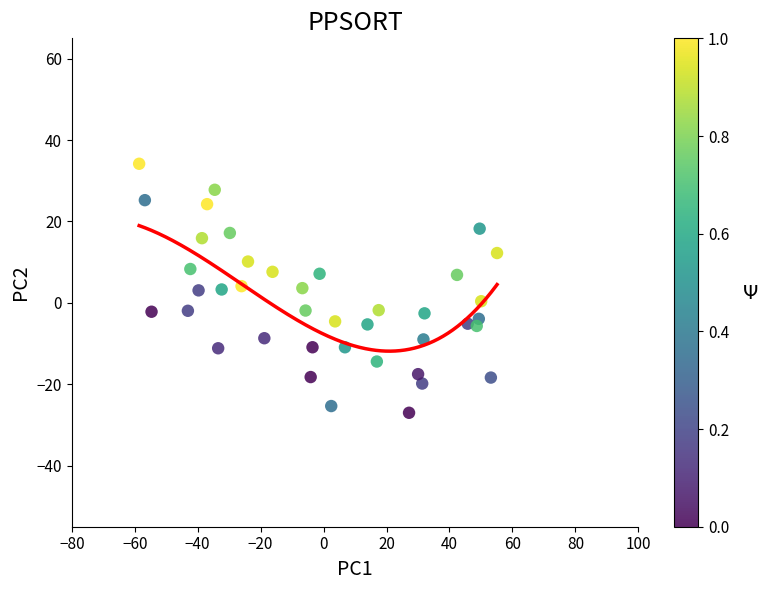

What is the range of Y values (max minus min)?

61.2